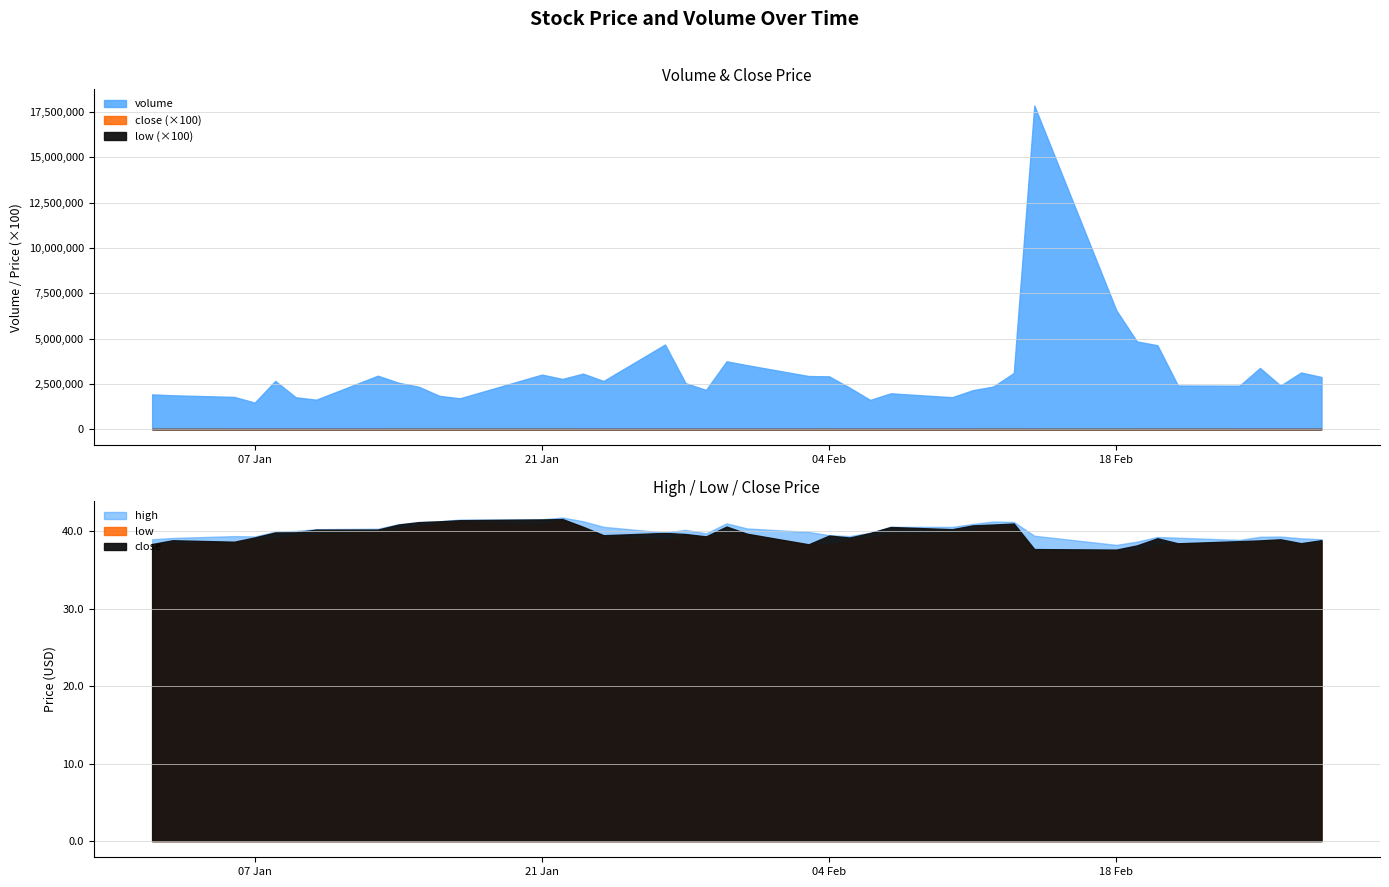

What is the greatest value displayed?

17862776.0